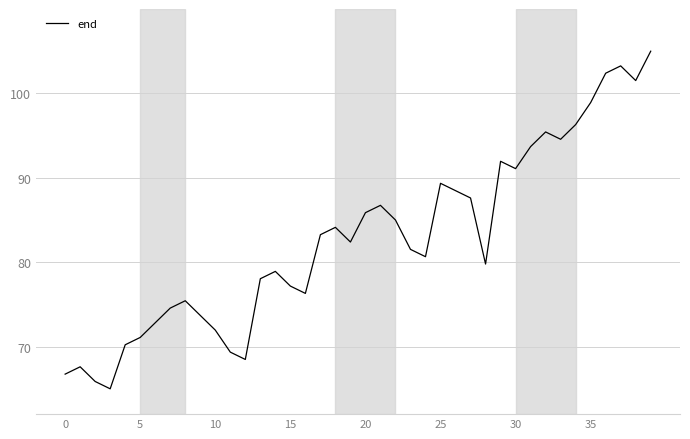

True or false: there are more than 1 points higher than both neighbors.

True